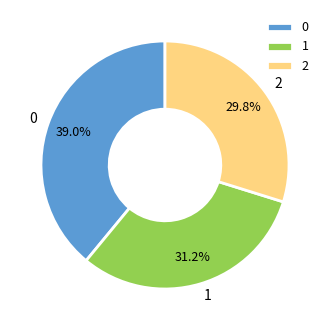

Does 1 account for over 50% of the chart?

No